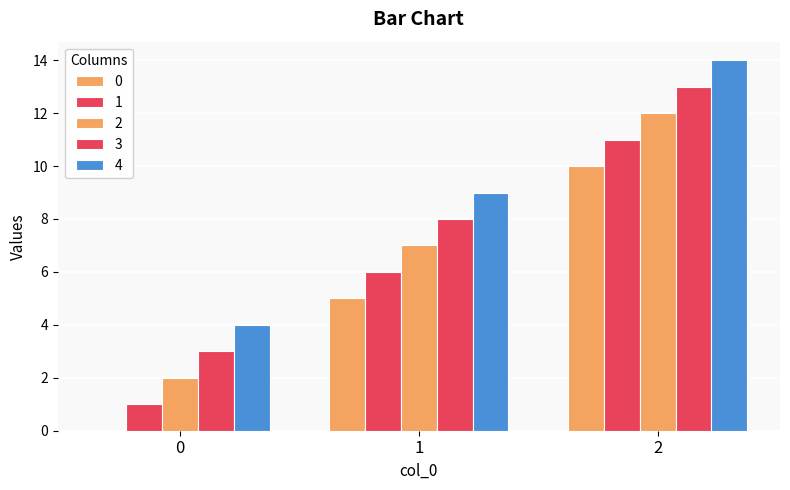

What is the sum of the 4 values at 1 and 0?

13